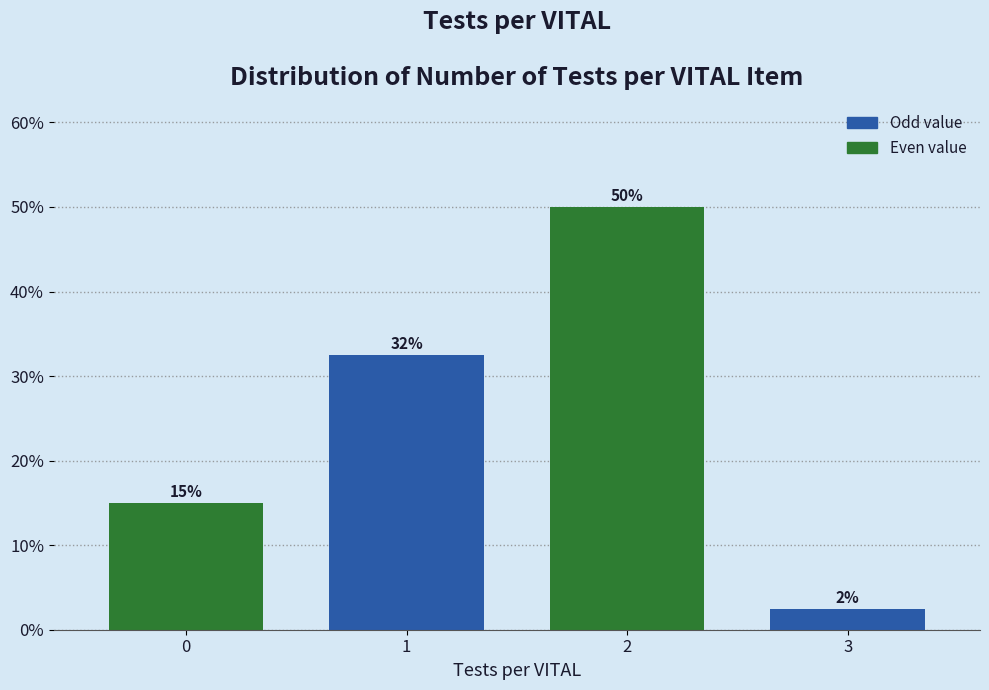

What is the smallest value displayed?

2.5